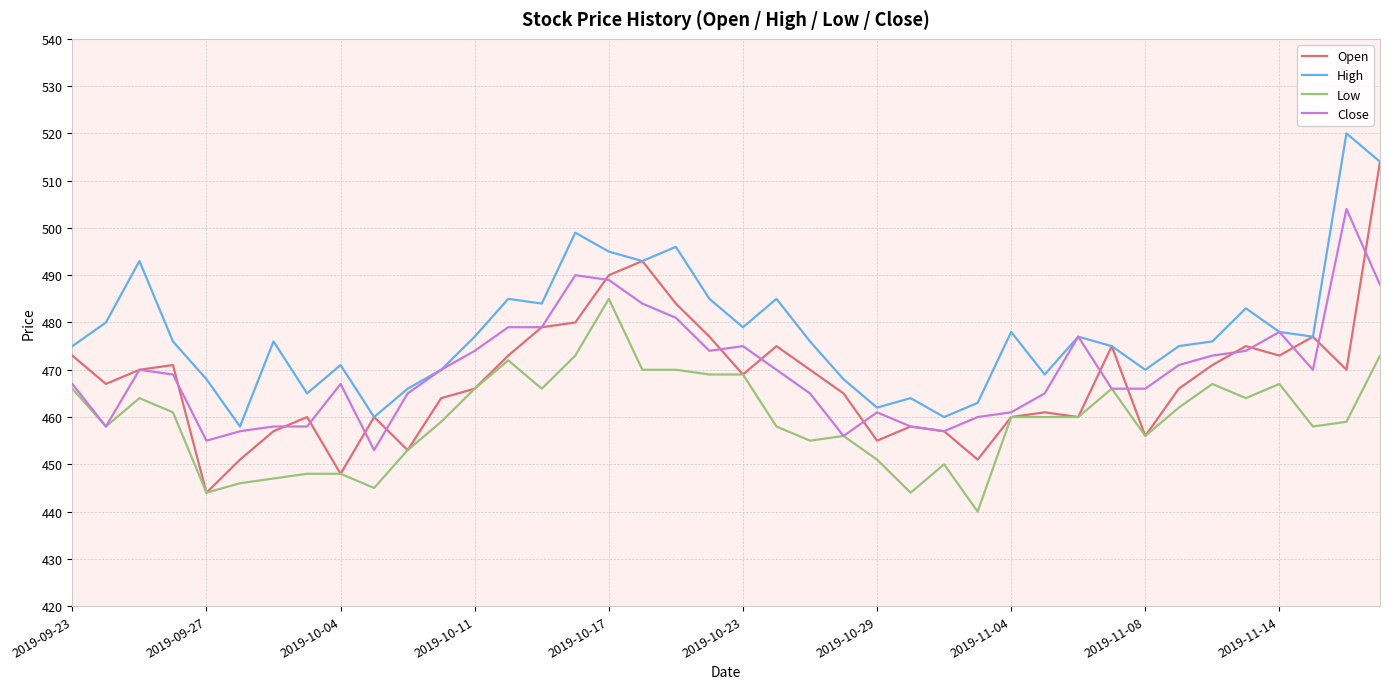

Which series has the largest total across all categories?

High